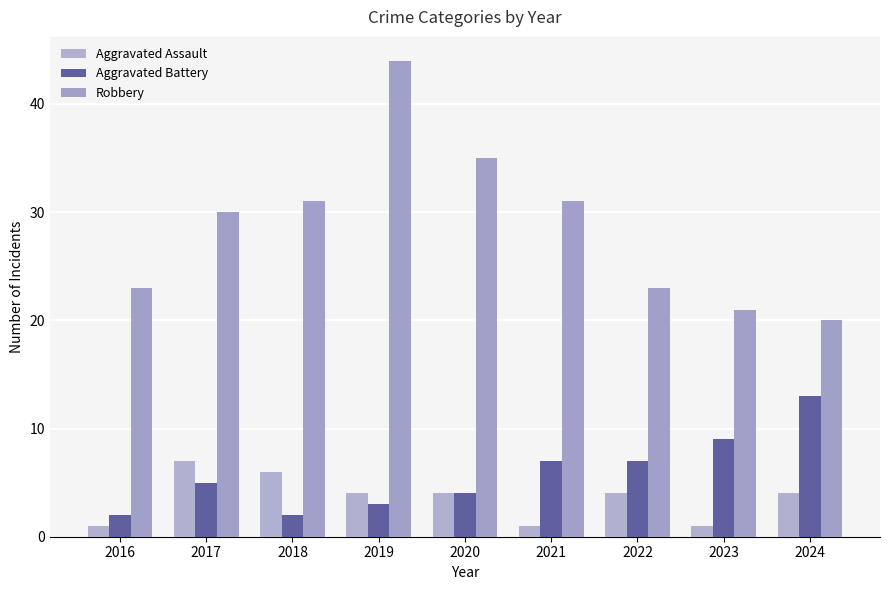

At how many categories does at least one series exceed 19?

9